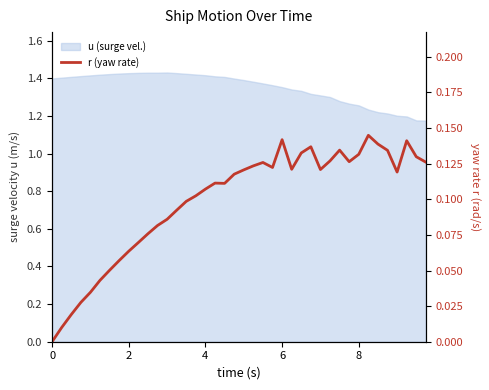

How many categories are shown in the chart?

40